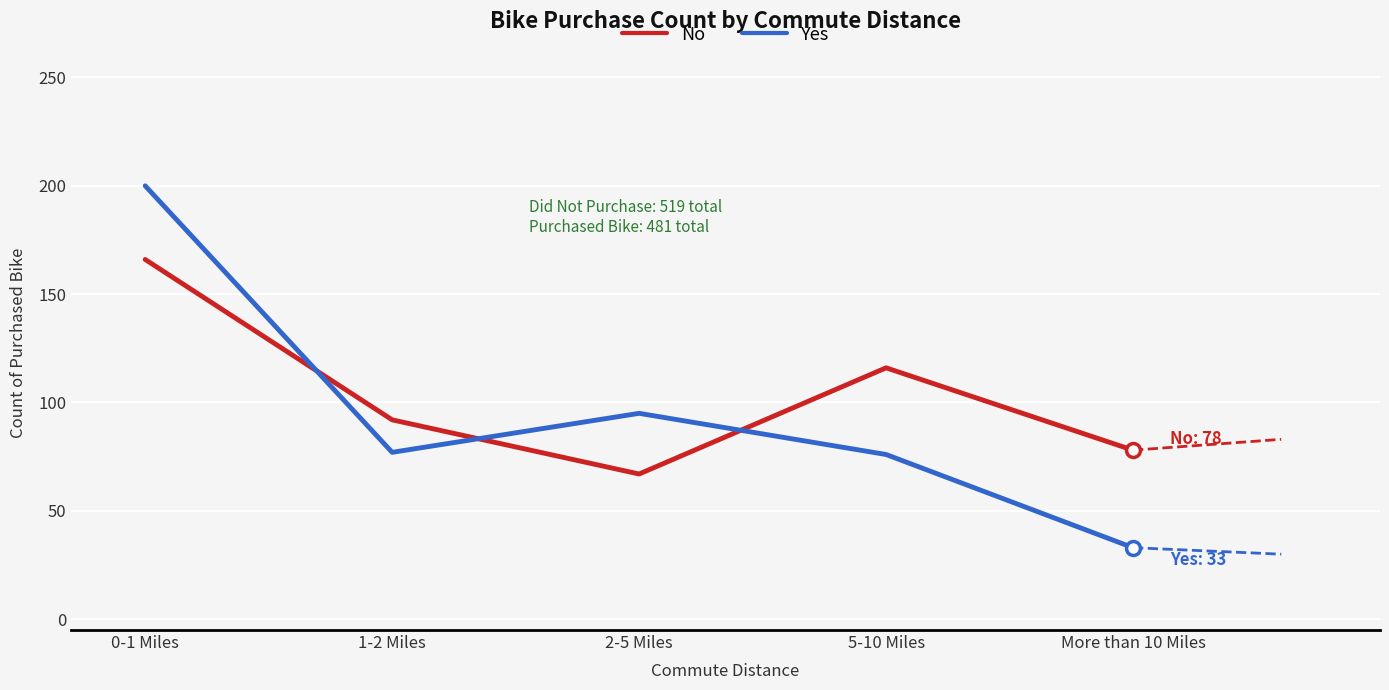

What is the difference between the Yes values at More than 10 Miles and 1-2 Miles?

44